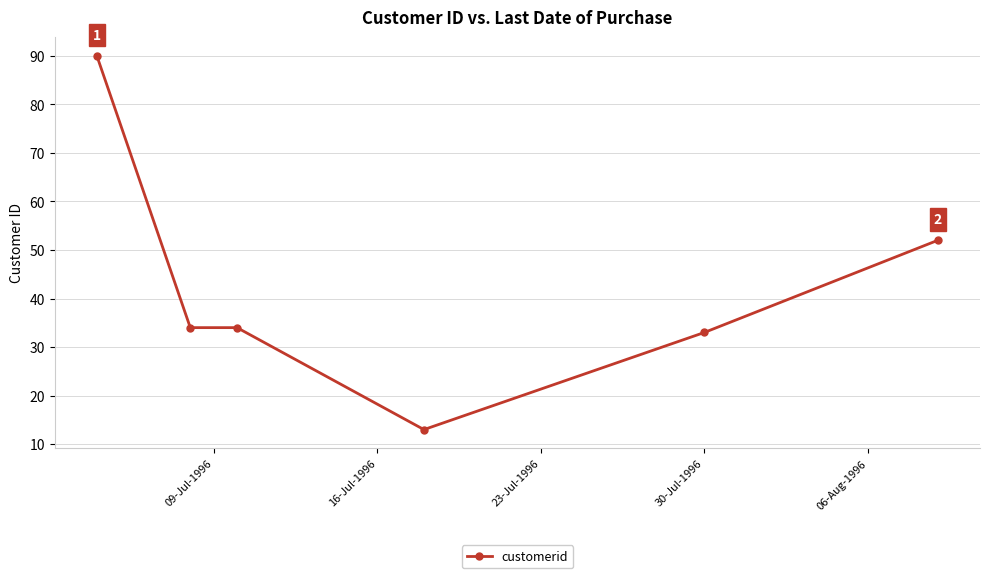

What is the sum of all values?

256